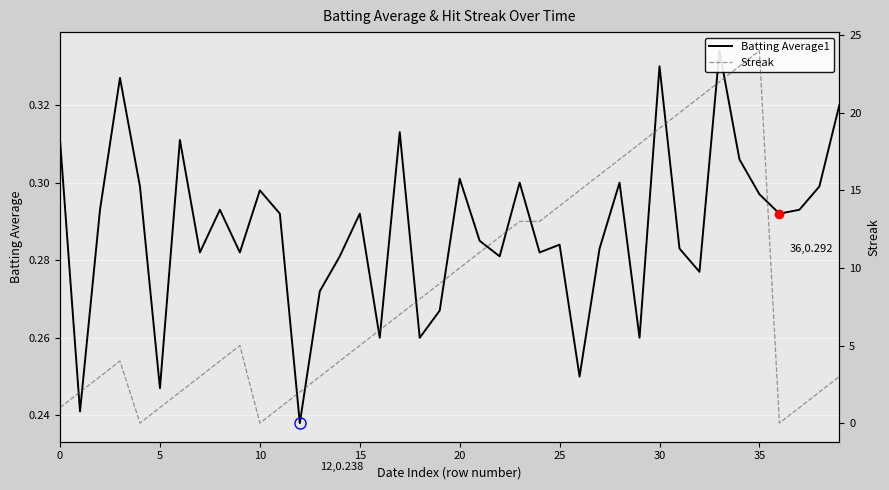

What is the label of the 37th point from the left?

36